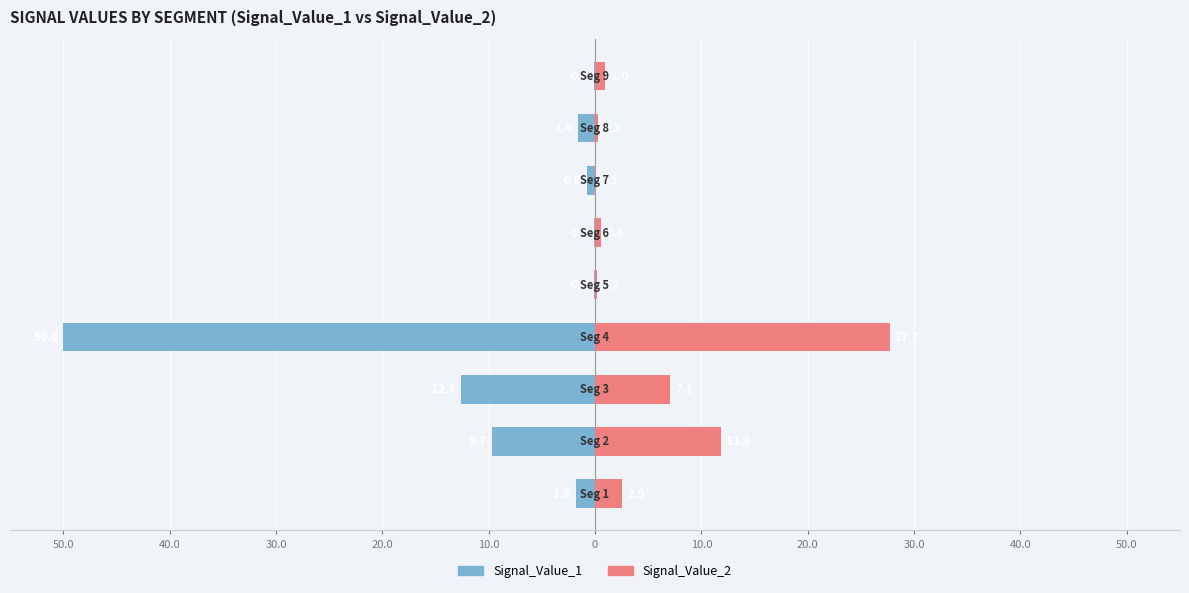

The value of Signal_Value_2 at 30.0 is 1.6. True or false?

False